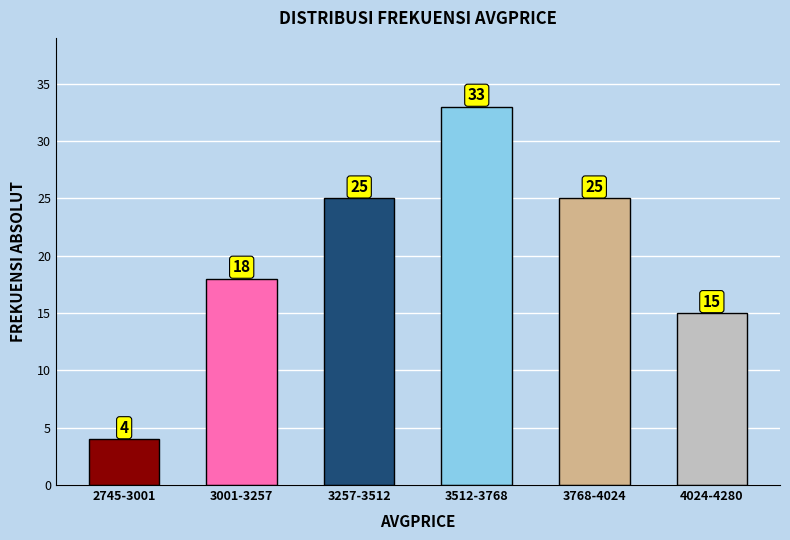

Reading left to right, extract all data points from this chart.

2745-3001=4	3001-3257=18	3257-3512=25	3512-3768=33	3768-4024=25	4024-4280=15